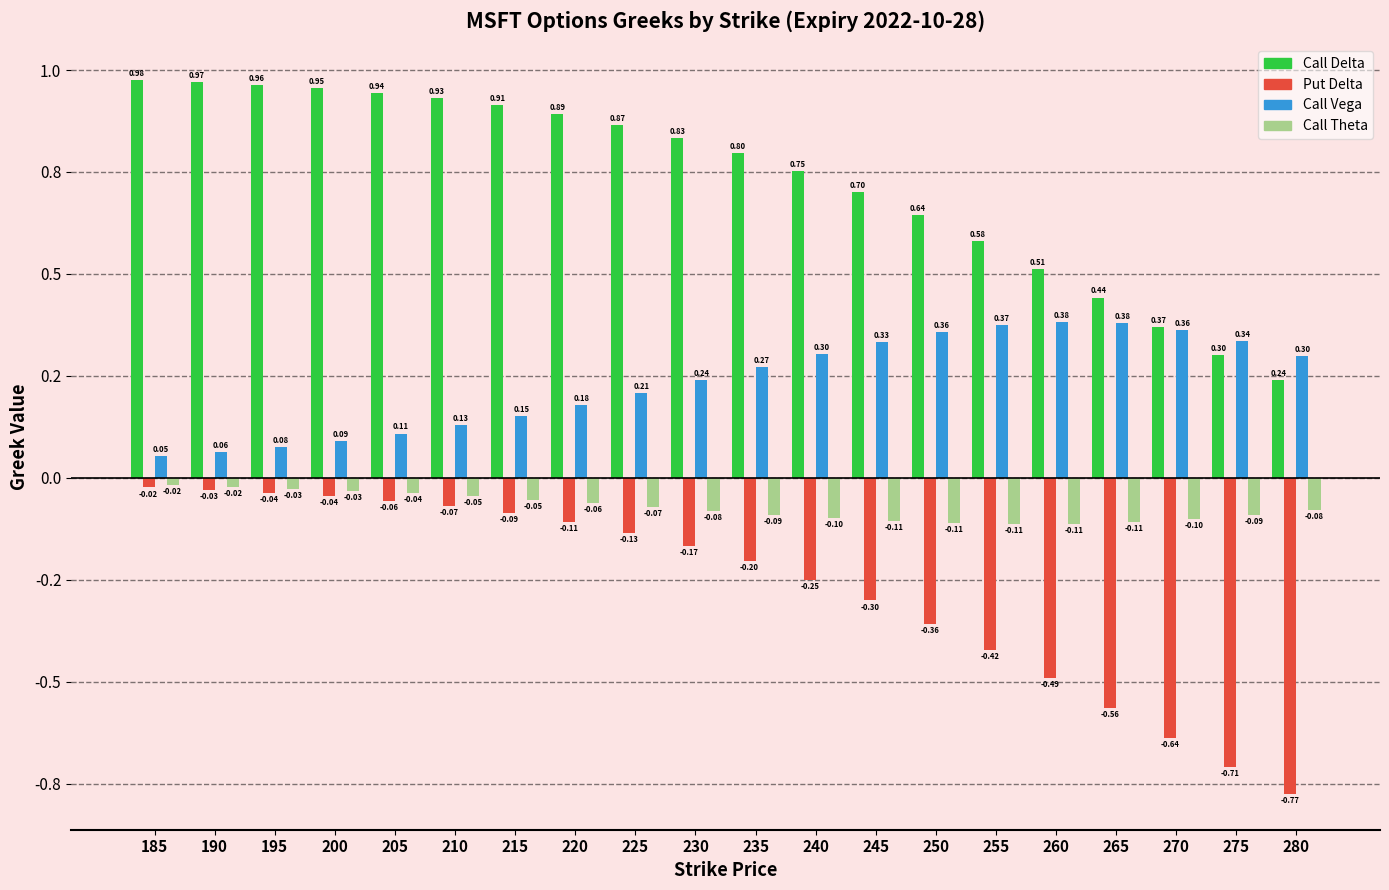

What are all the series names shown in the legend?

Call Delta, Put Delta, Call Vega, Call Theta